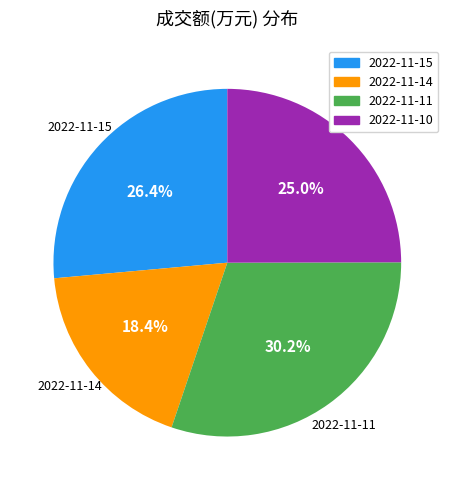

How many slices are in this pie chart?

4